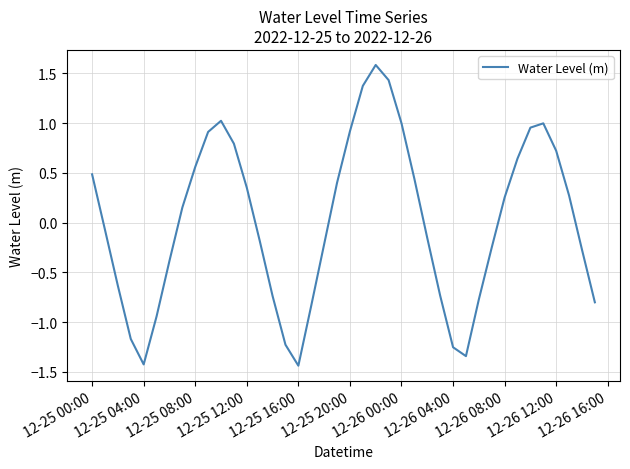

Count the number of values greater than 0.

20